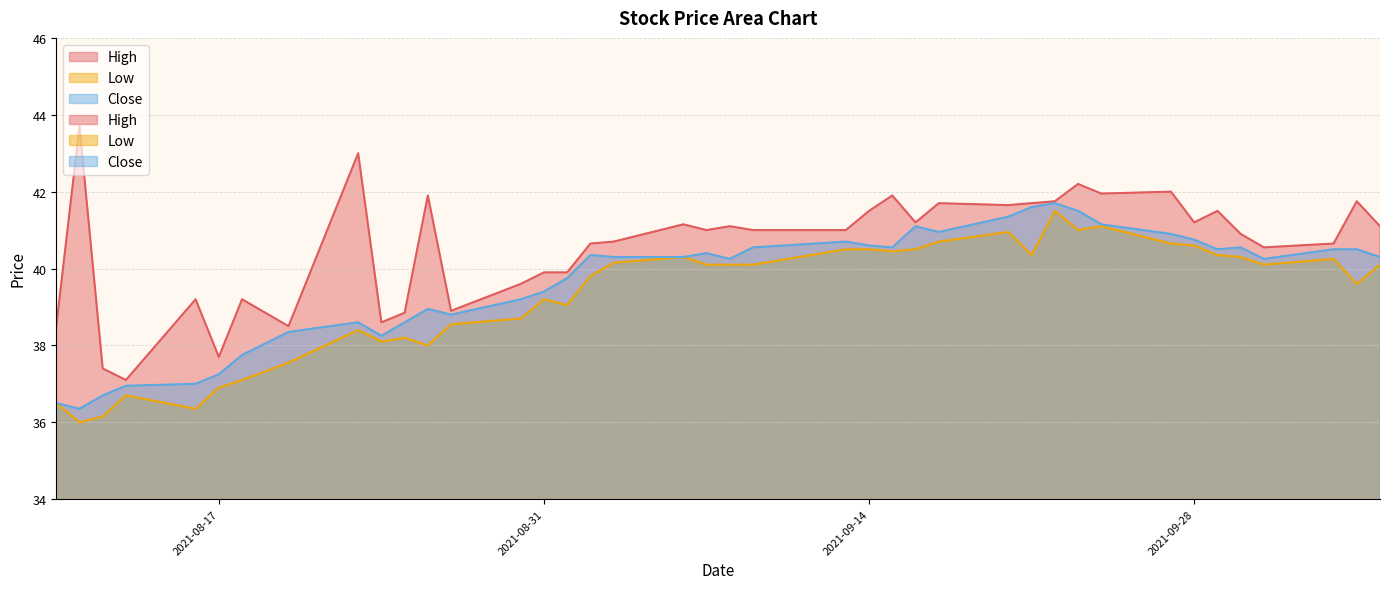

Which series changed the most between 2021-08-31 and 2021-09-24?

High